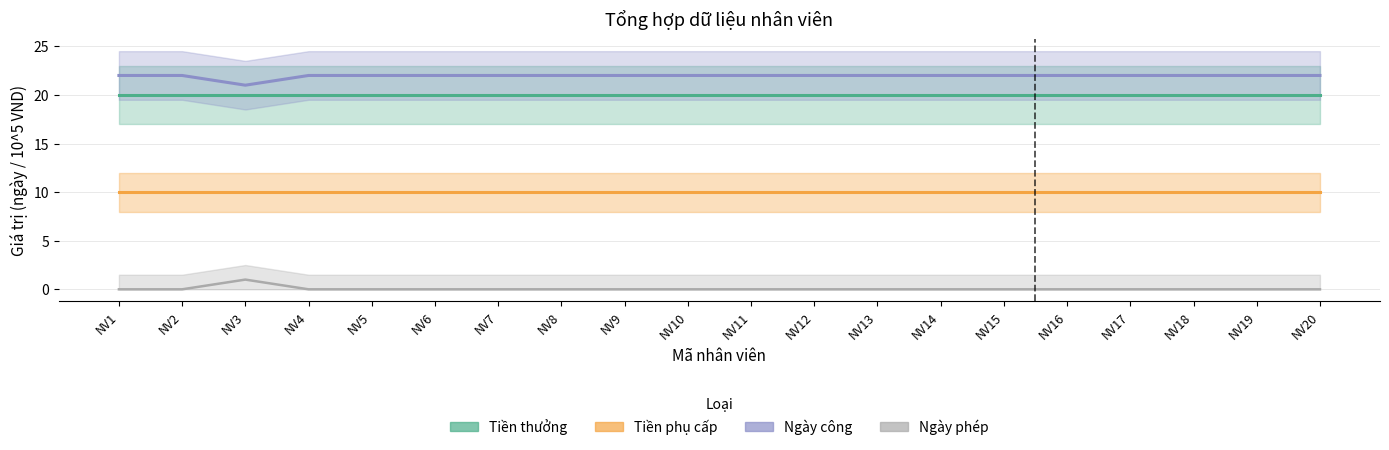

Where is Ngày công nearest to the value 21?

NV3